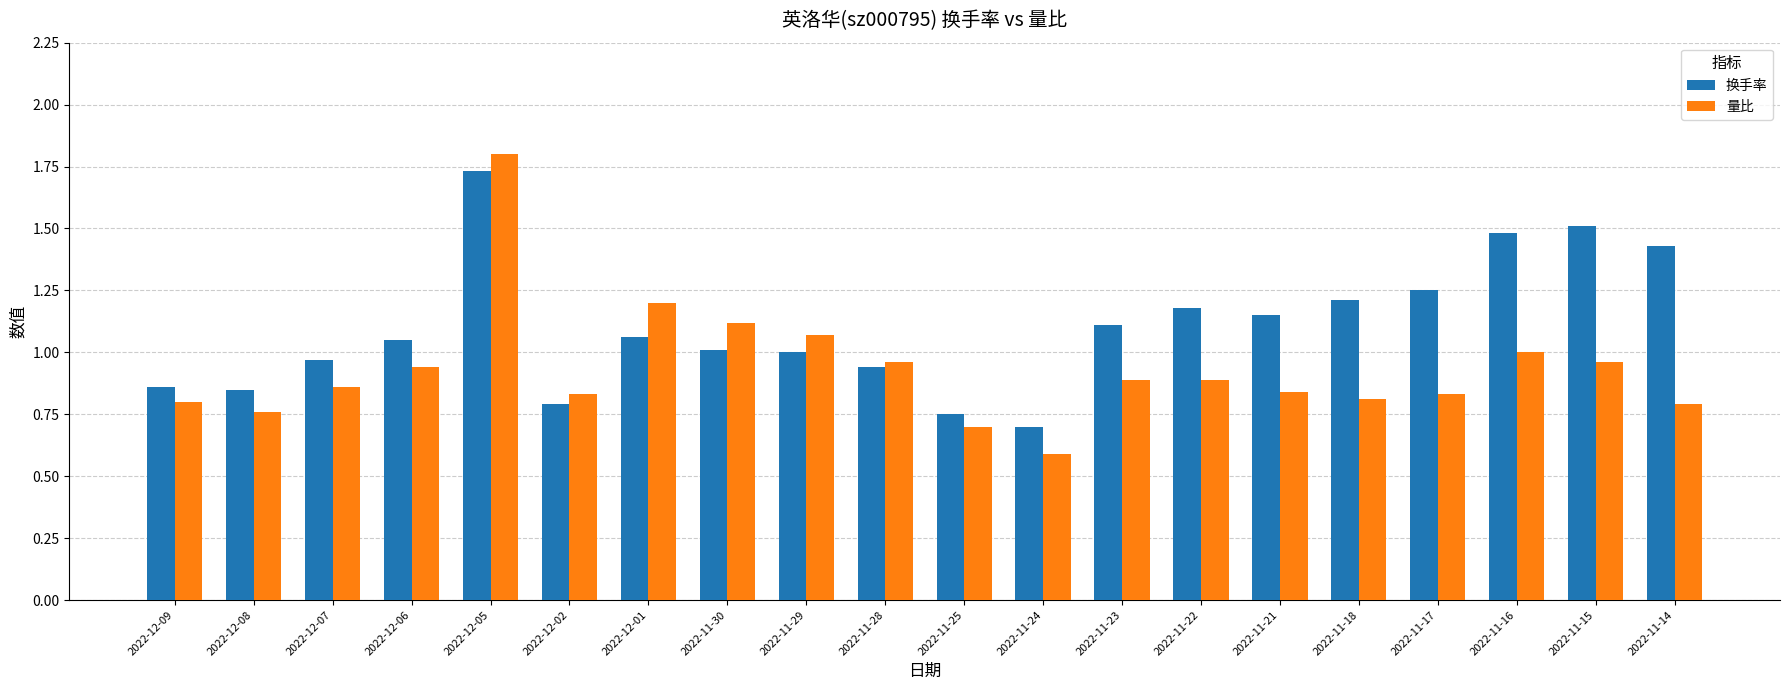

Is it true that 换手率 equals 0.7 at 2022-11-14?

False